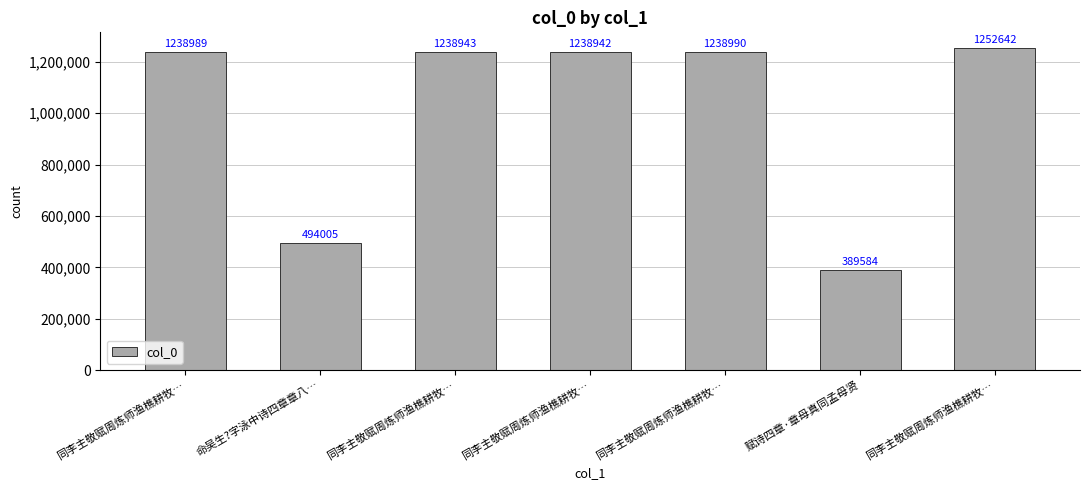

Does the chart contain any negative values?

No